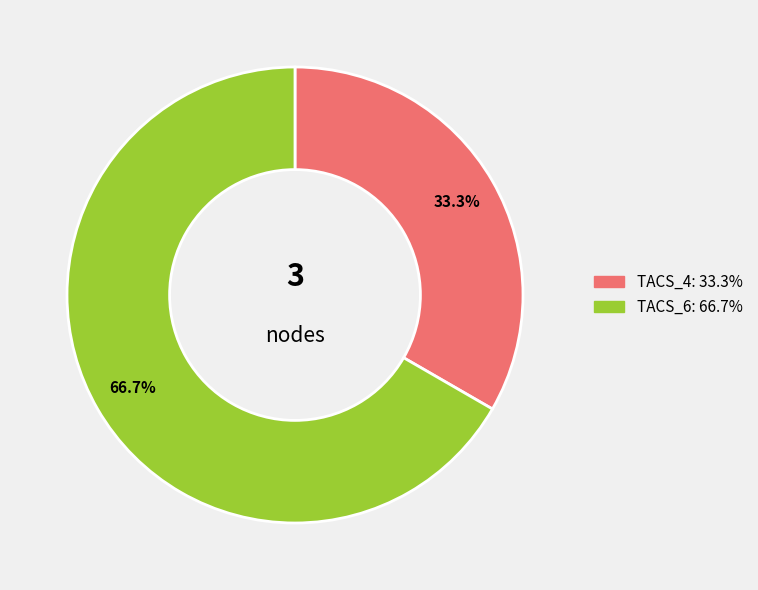

Is there any slice that represents more than half of the pie?

Yes